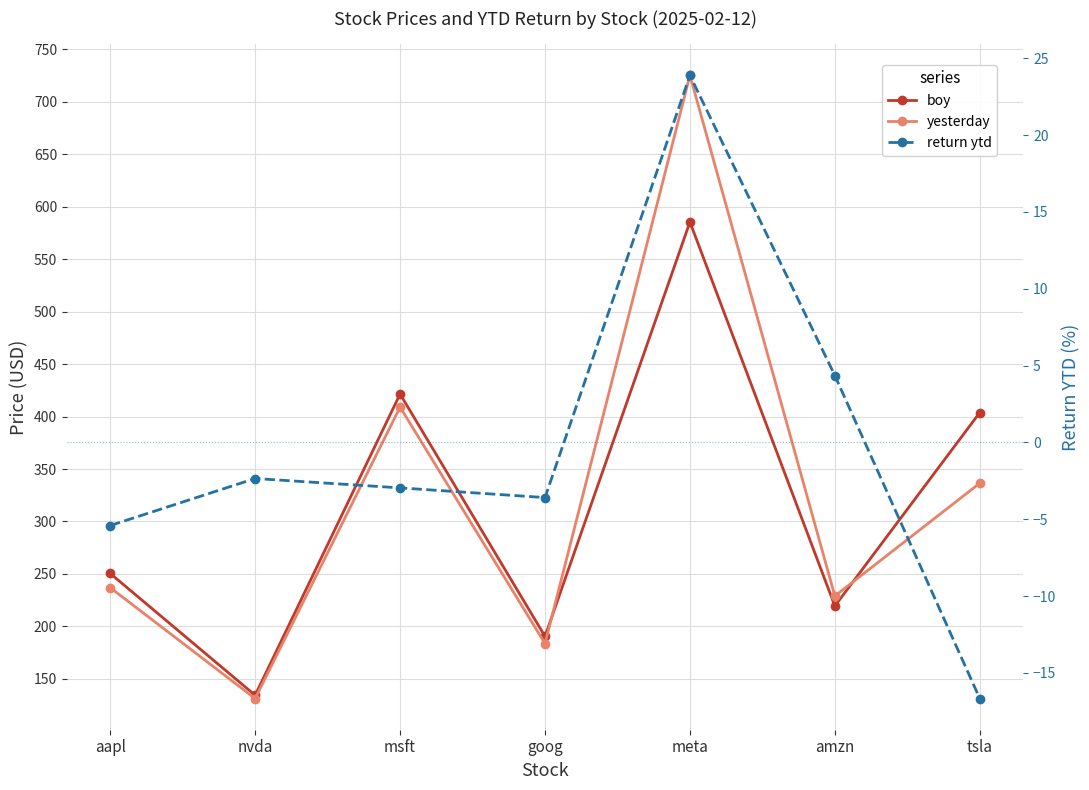

How many values in the boy series exceed 250?

4